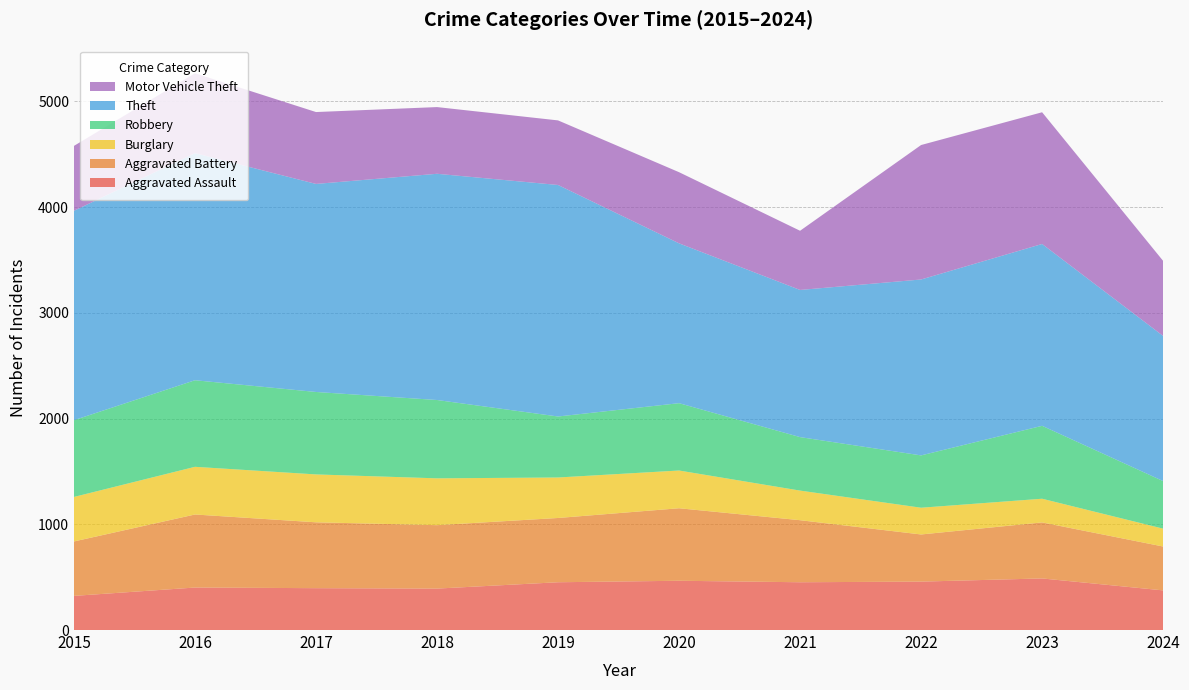

Reading left to right, extract all data points from this chart.

Aggravated Assault: 323	402	396	392	452	466	452	458	488	375
Aggravated Battery: 515	691	623	600	608	686	587	446	530	415
Burglary: 421	451	453	443	383	357	280	253	224	169
Robbery: 726	819	780	741	577	637	506	495	690	450
Theft: 1981	2148	1968	2140	2190	1512	1392	1664	1720	1373
Motor Vehicle Theft: 614	756	680	631	611	673	560	1272	1246	710